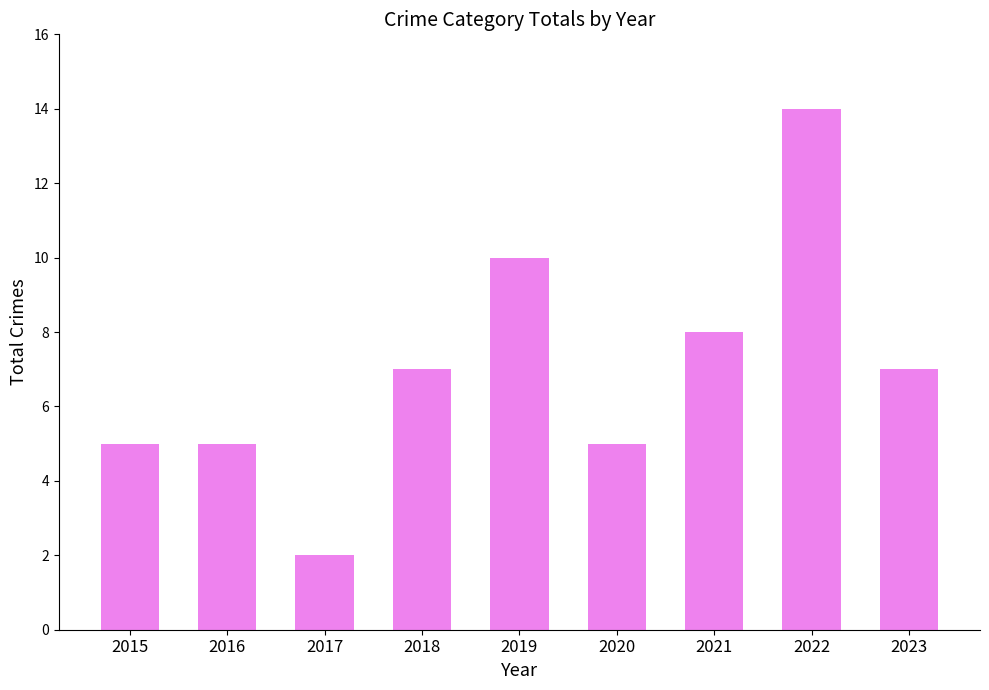

What is the difference between the second highest and minimum values?

8